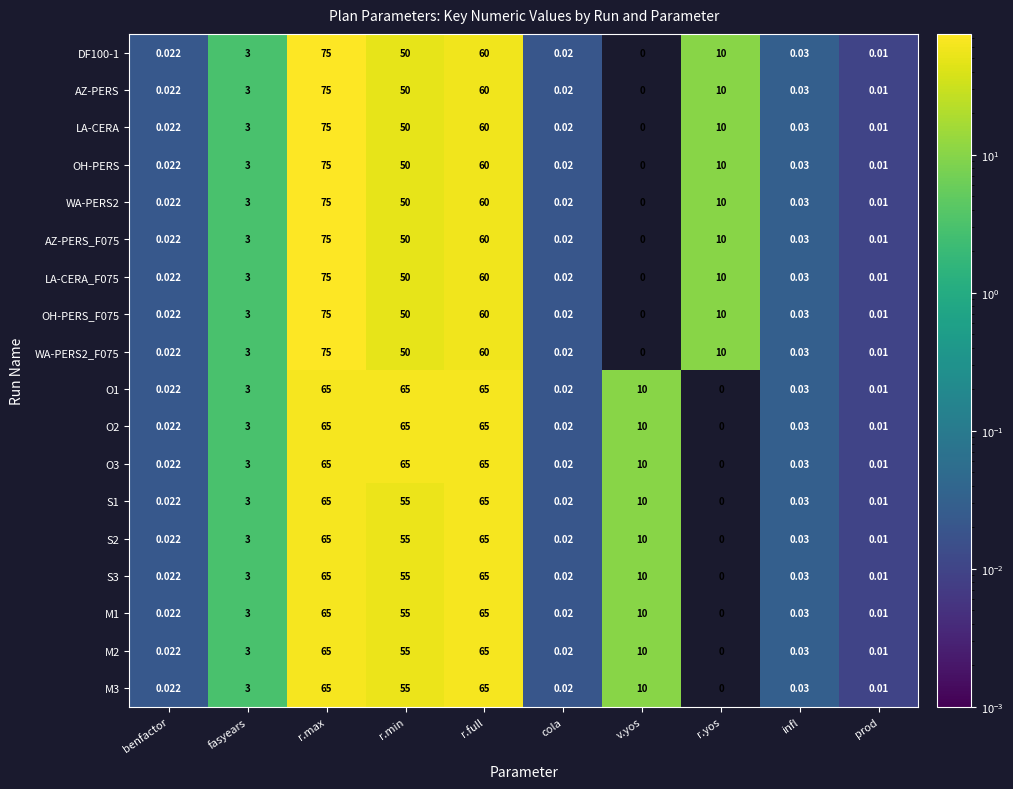

Which category has the lowest value in the S2 series?

r.yos